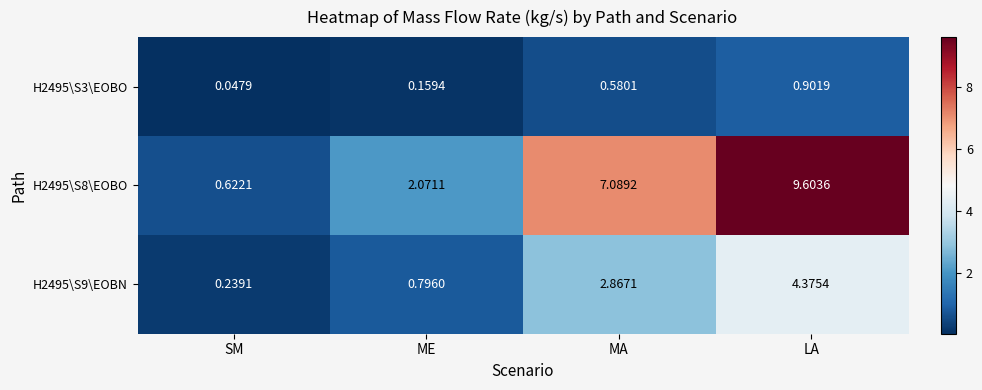

At which label does H2495\S8\EOBO reach its peak?

LA